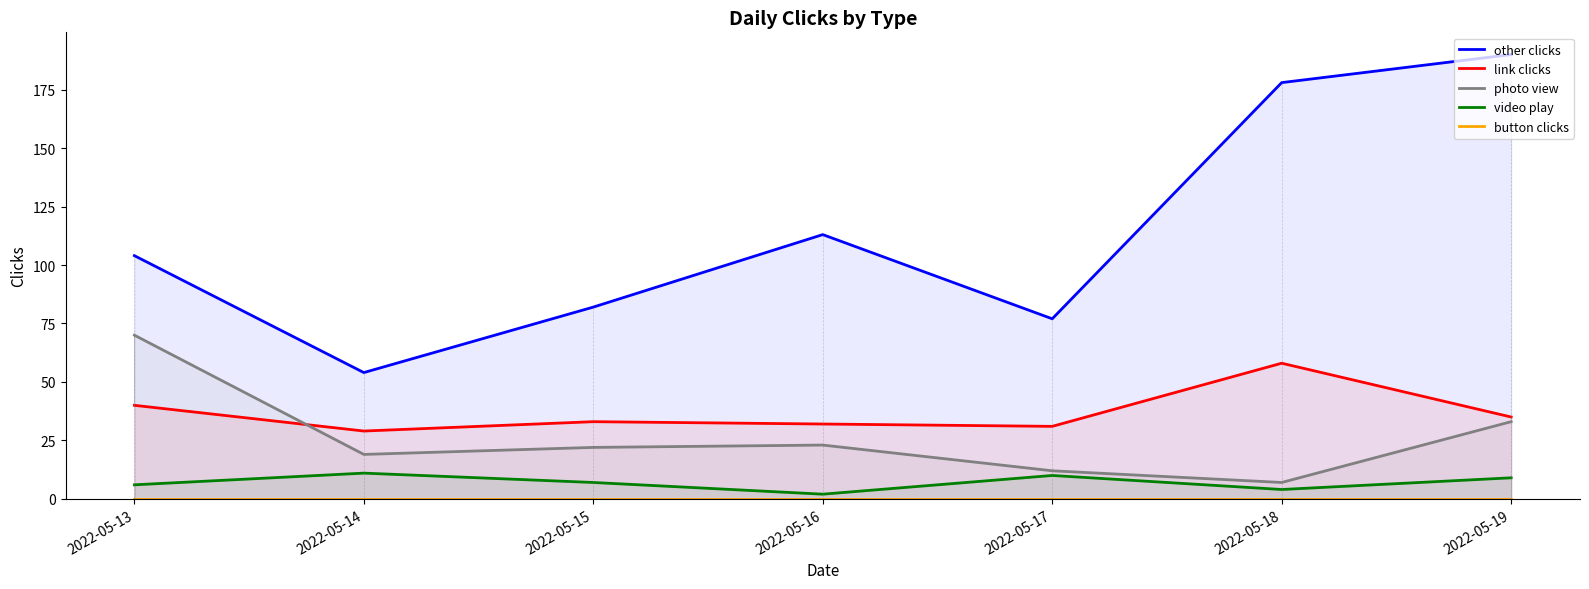

Which category has the lowest value in the video play series?

2022-05-16